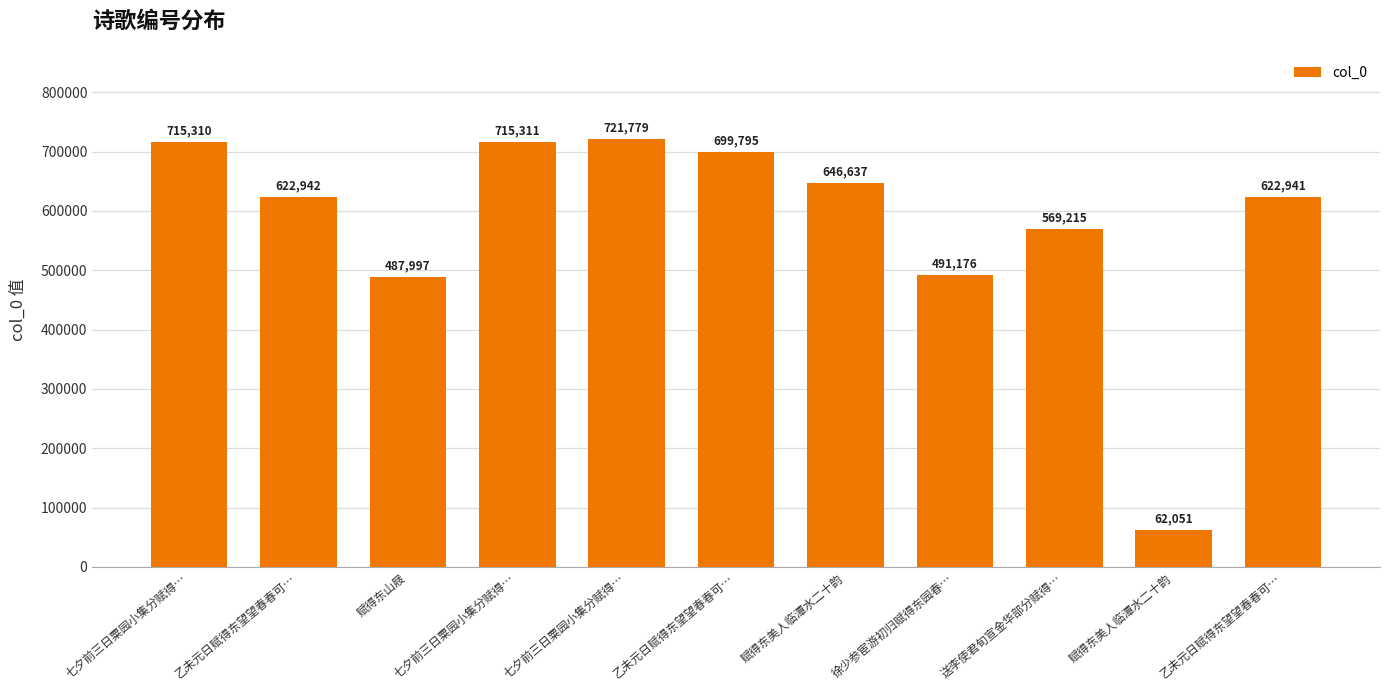

Which has a higher value, 七夕前三日粟园小集分赋得… or 赋得东山屐?

七夕前三日粟园小集分赋得…